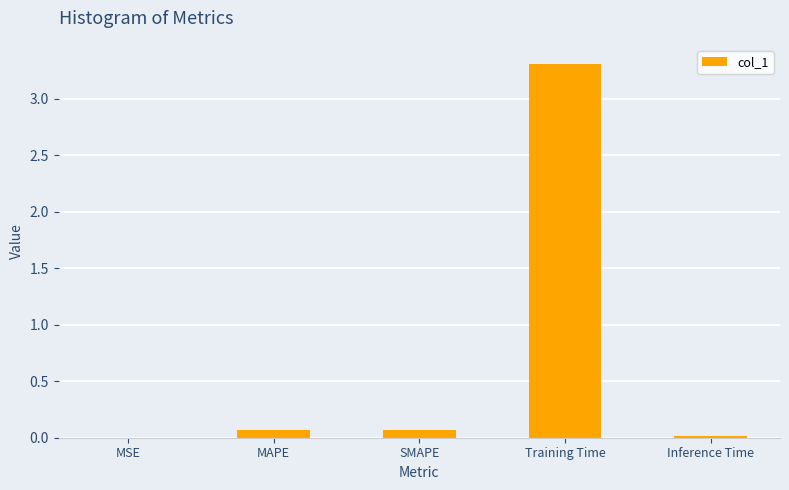

What is the sum of all values?

3.5